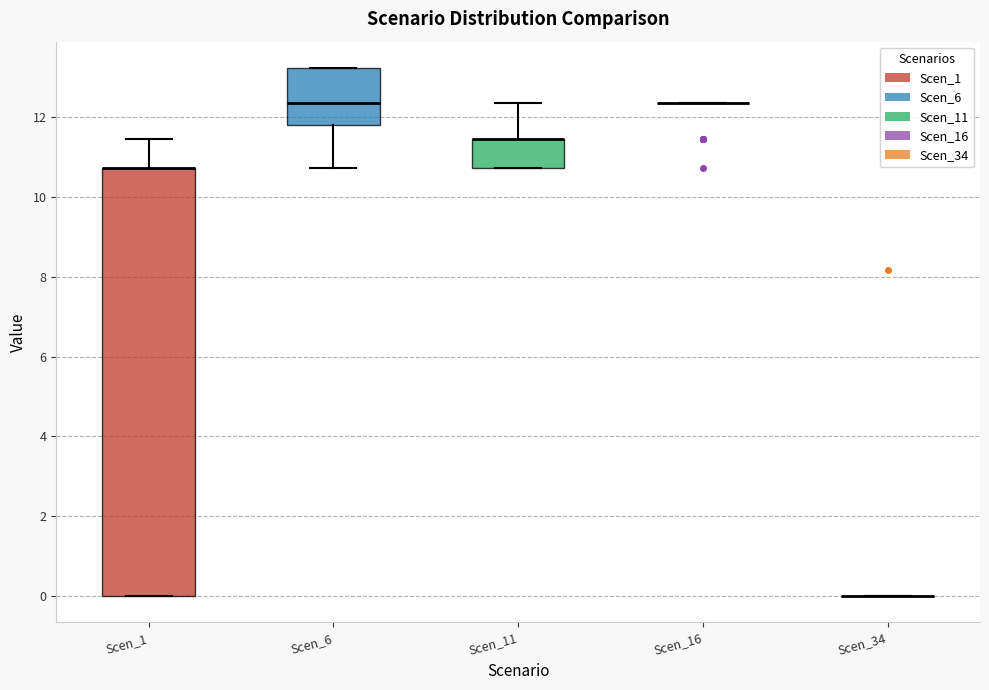

Reading left to right, read every box against the y-axis: the position of its median line, the range the box covers, and the ends of its whiskers. The values are not printed on the chart, so give them approximately, as read against the axis.

Scen_1: median 10.8 (drawn on the box's upper edge), box 0.0 to 10.8, whiskers 0.0 to 11.4
Scen_6: median 12.4, box 11.8 to 13.2, whiskers 10.8 to 13.2
Scen_11: median 11.4 (drawn on the box's upper edge), box 10.8 to 11.4, whiskers 10.8 to 12.4
Scen_16: box collapsed to a line at 12.4, whiskers 12.4 to 12.4
Scen_34: box collapsed to a line at 0.0, whiskers 0.0 to 0.0